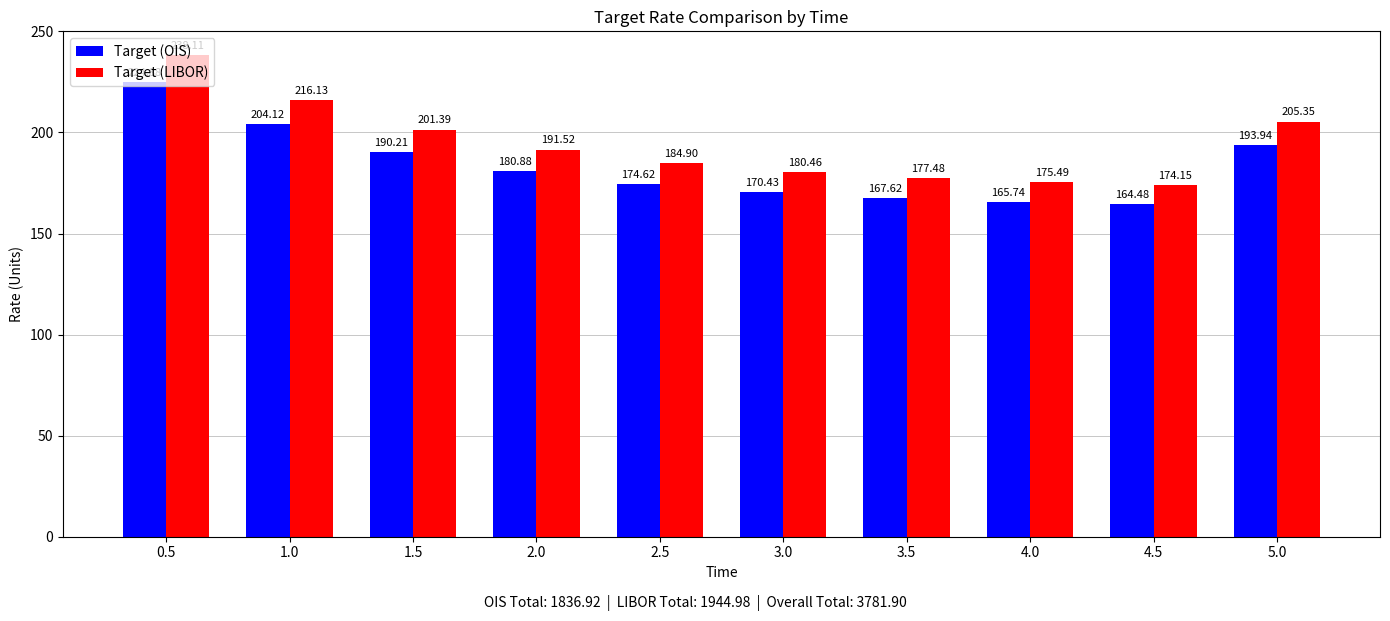

What position from the right is 4.5?

2